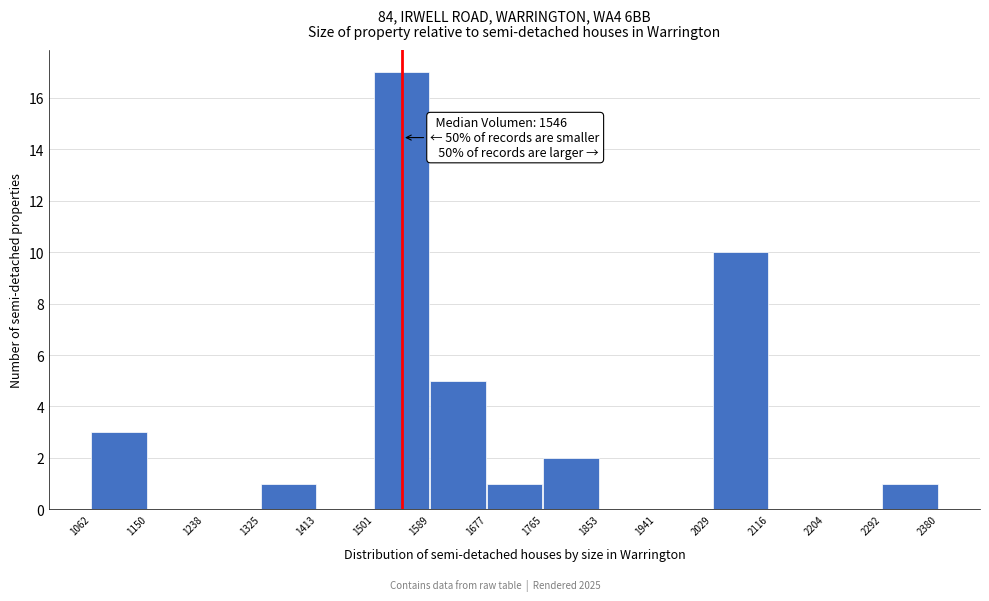

Over which range of the x-axis is the bar tallest?

1501 to 1589